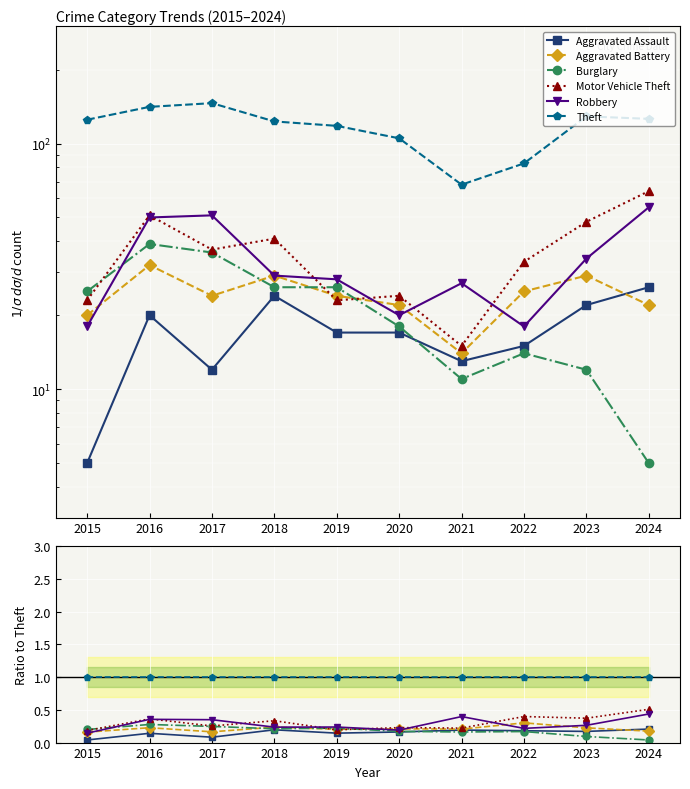

Is it true that Theft equals 1.0 at 2017?

True